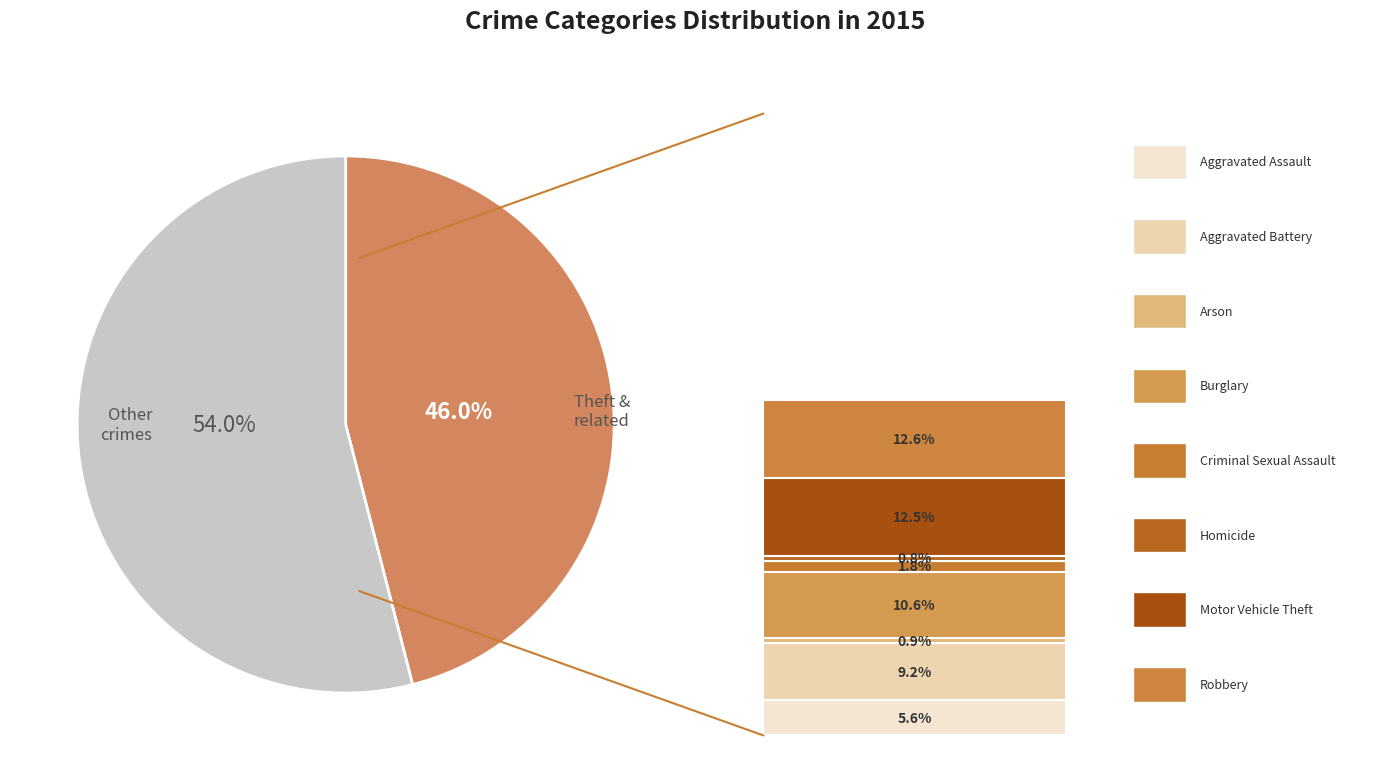

Does any single category account for the majority?

Yes